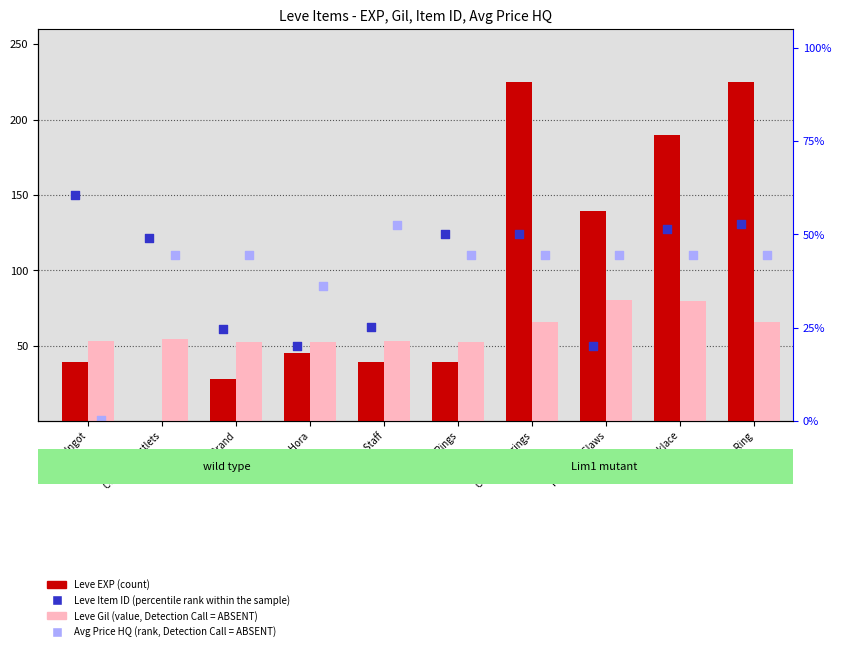

At which category is the sum across all series the highest?

Copper Ring